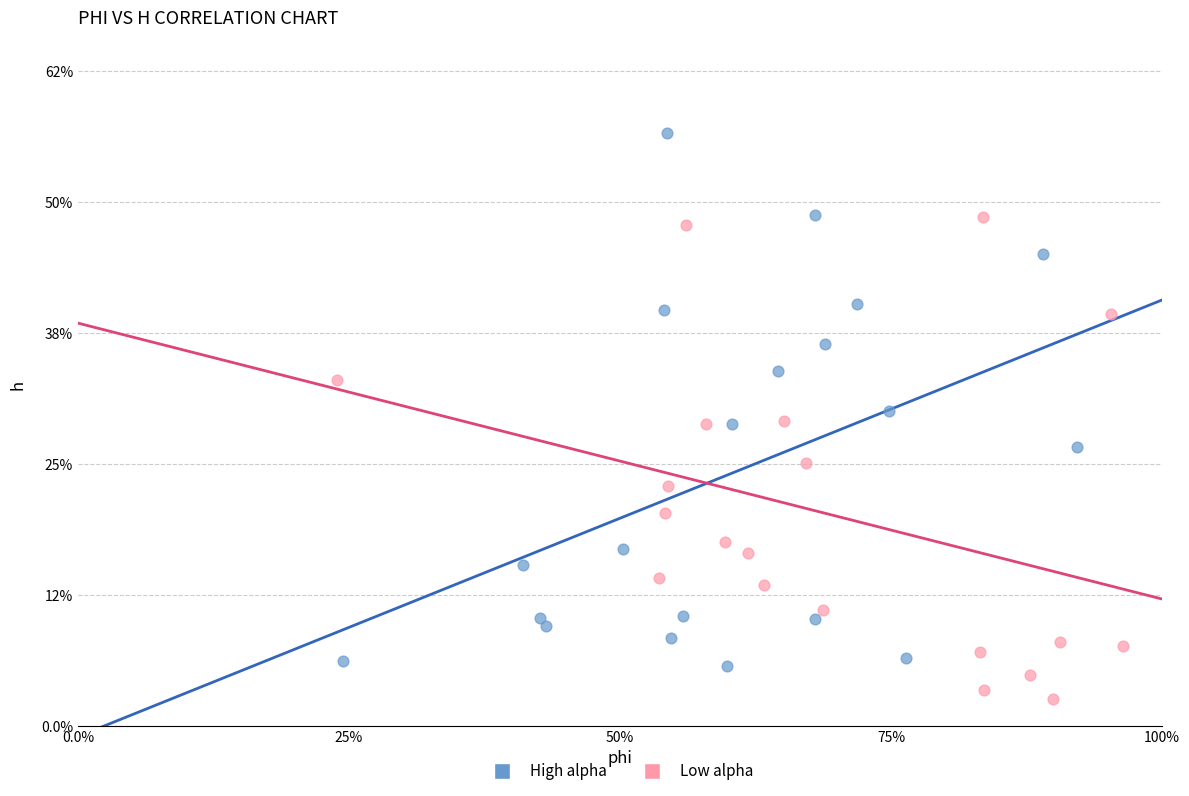

What are all the series names shown in the legend?

High alpha, Low alpha